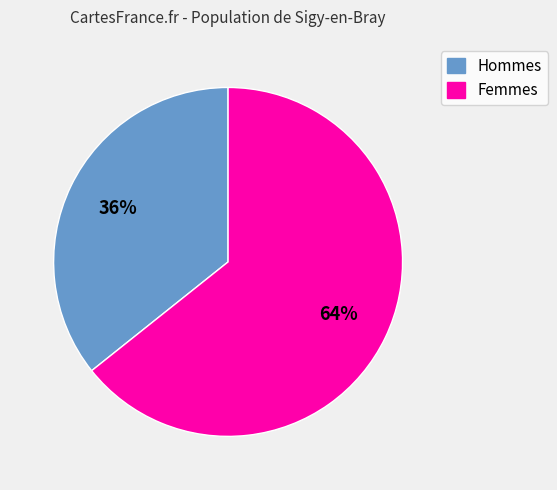

Count the number of slices in the pie.

2